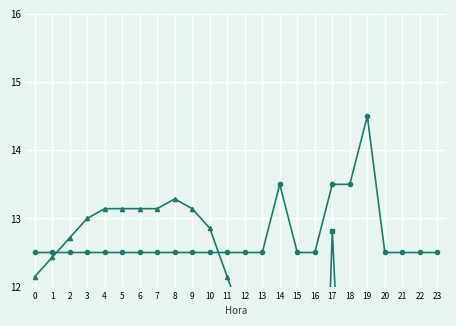

Where is the first local minimum for humidity?

15